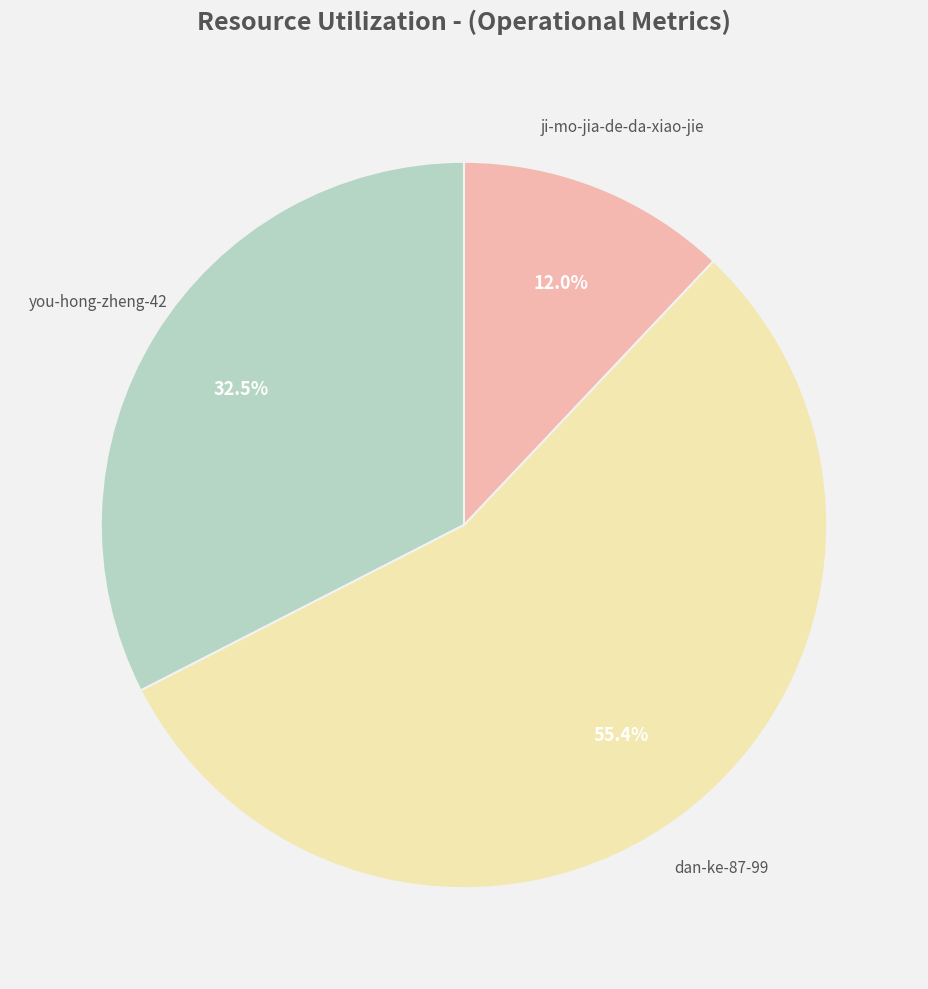

Does any single category account for the majority?

Yes